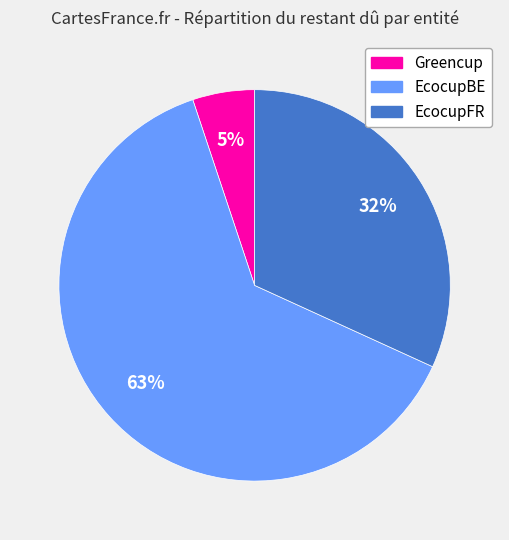

Is there any slice that represents more than half of the pie?

Yes